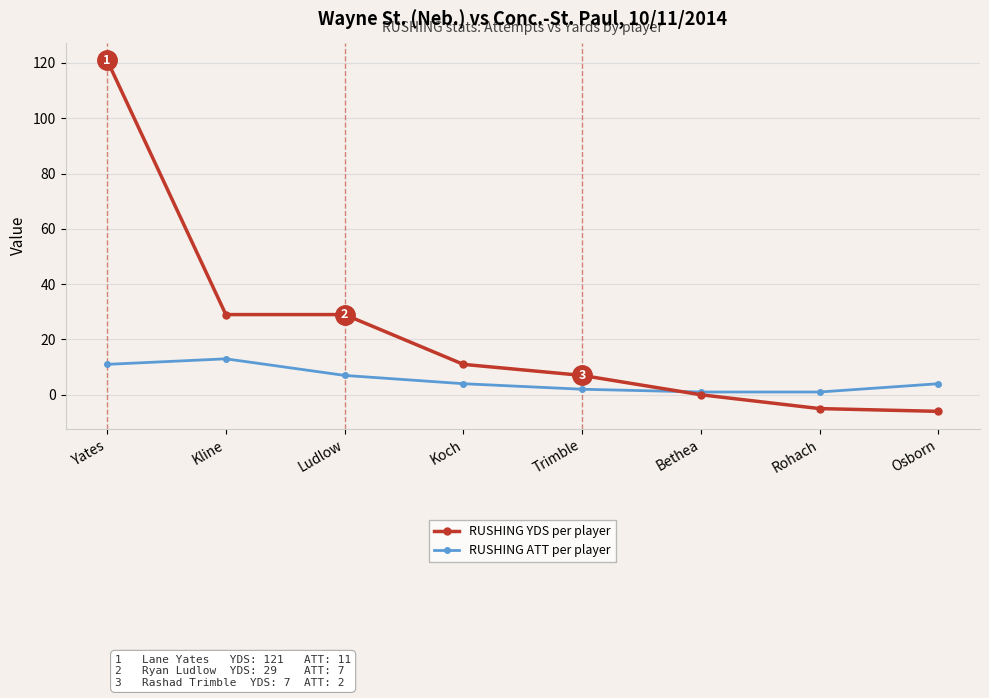

Reading right to left, transcribe all the data shown in this chart.

RUSHING YDS per player: Osborn=-6	Rohach=-5	Bethea=0	Trimble=7	Koch=11	Ludlow=29	Kline=29	Yates=121
RUSHING ATT per player: Osborn=4	Rohach=1	Bethea=1	Trimble=2	Koch=4	Ludlow=7	Kline=13	Yates=11